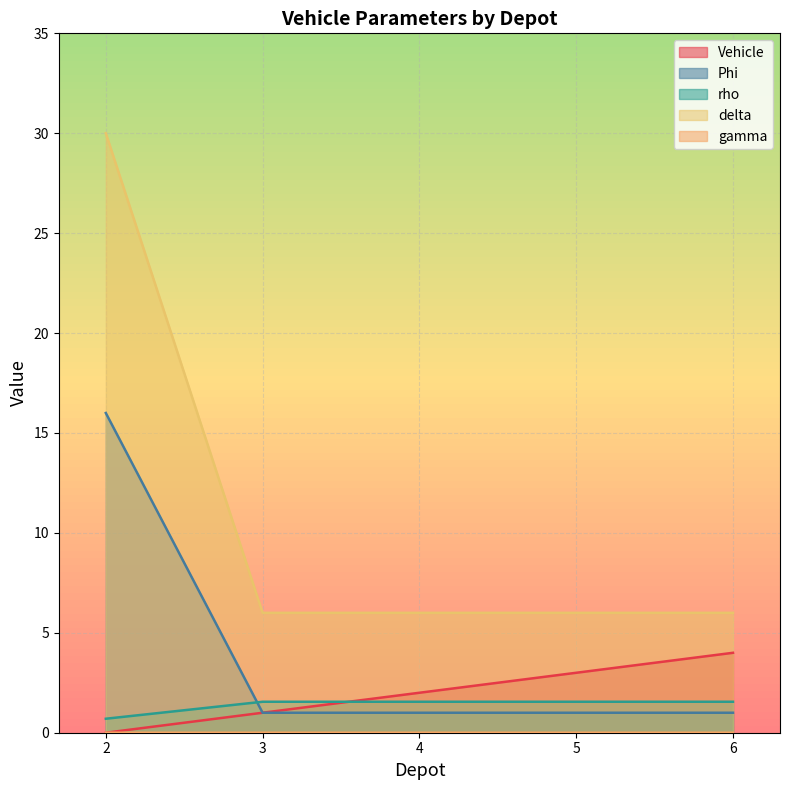

How many lines are shown in the chart?

5